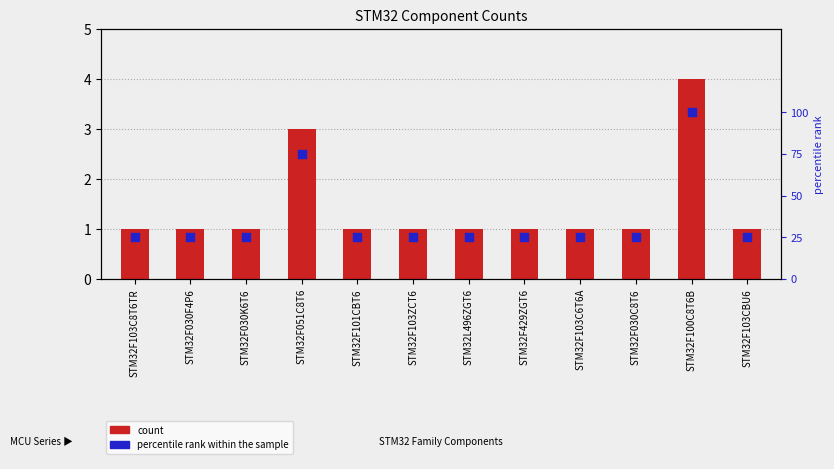

At which category is the sum across all series the highest?

STM32F100C8T6B